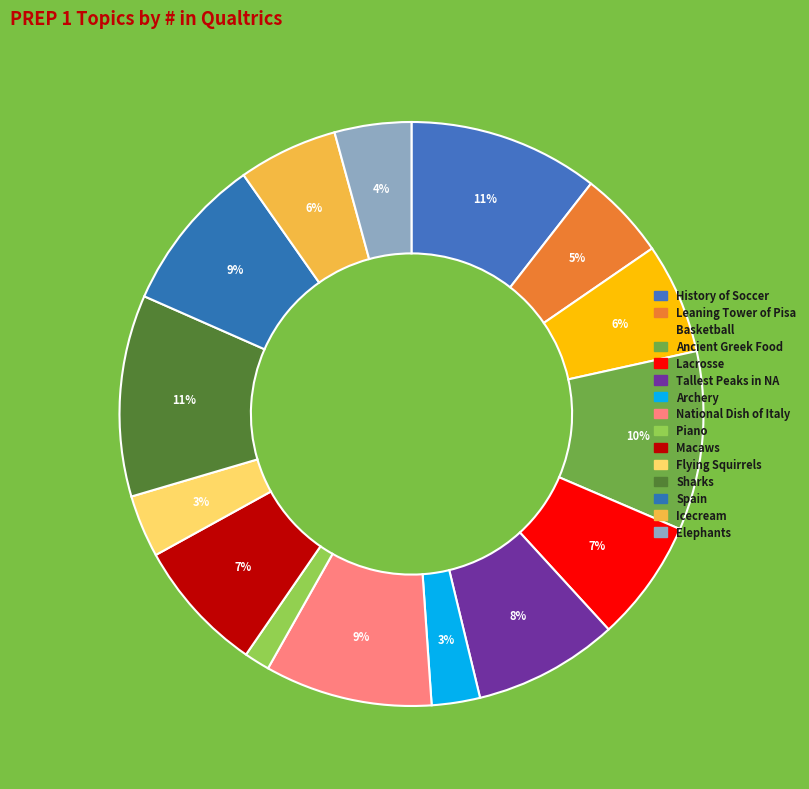

What is the change in value from Sharks to Elephants?

-44